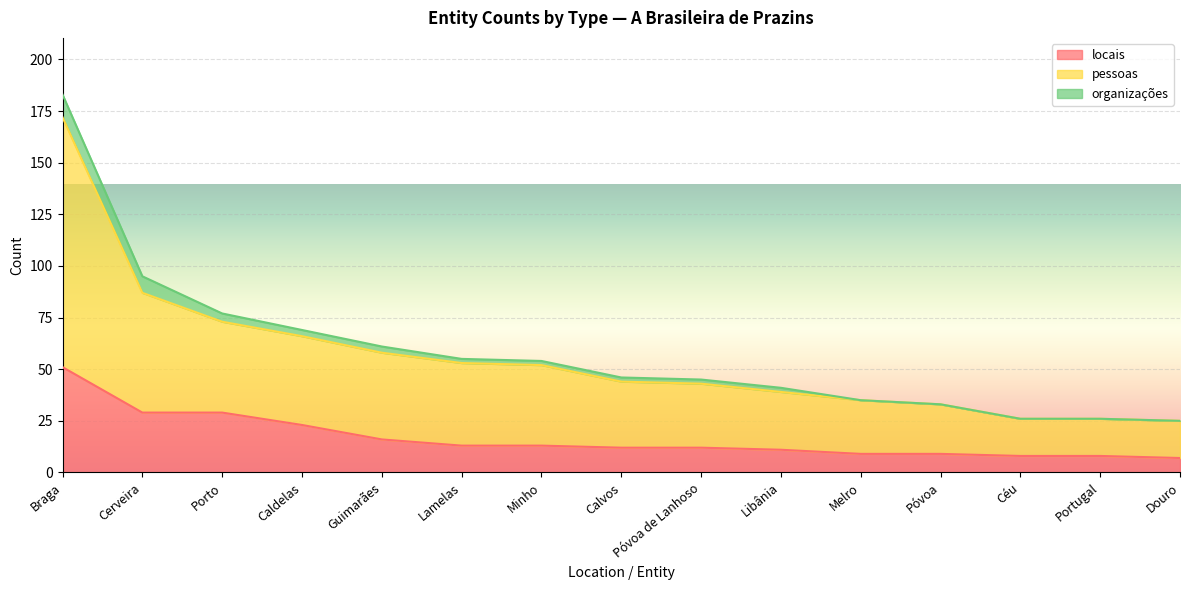

True or false: pessoas and locais cross at least once.

False